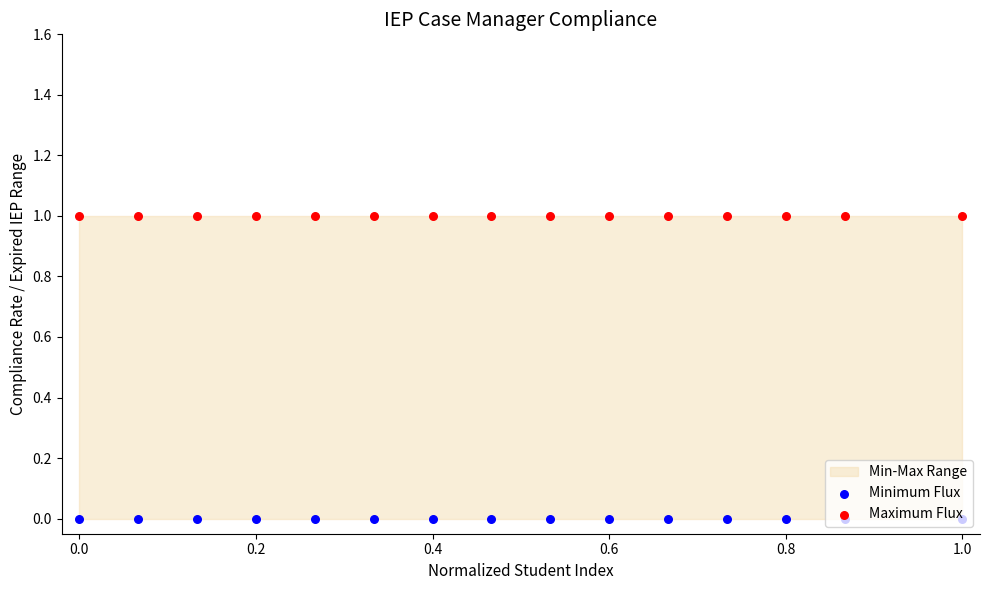

Which series reaches the maximum Y coordinate?

Maximum Flux